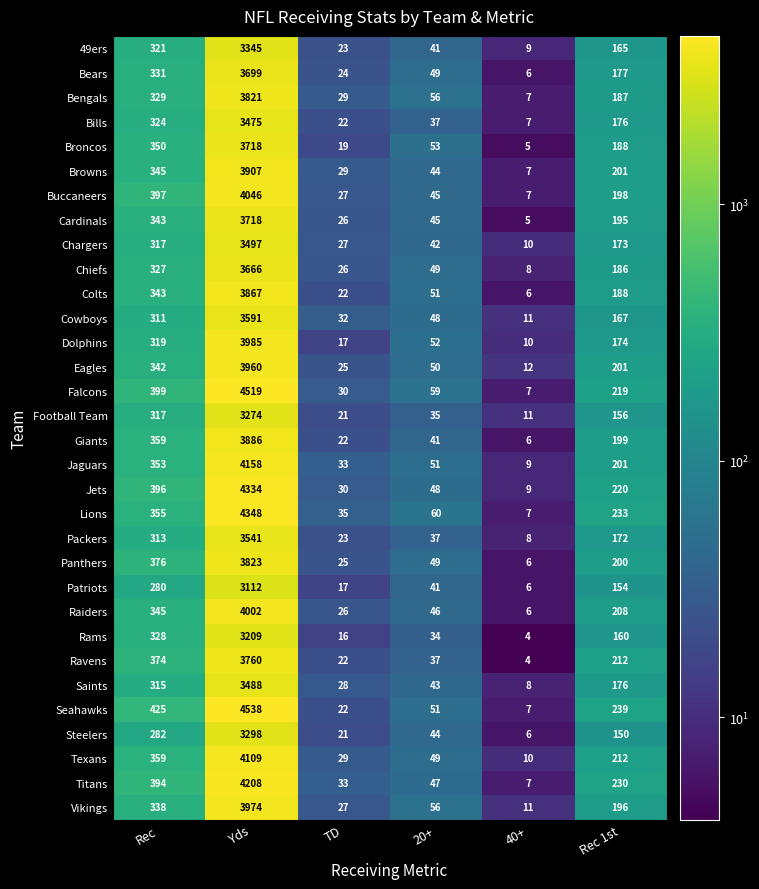

What value does the Falcons series have at 20+, to the nearest 10?

60